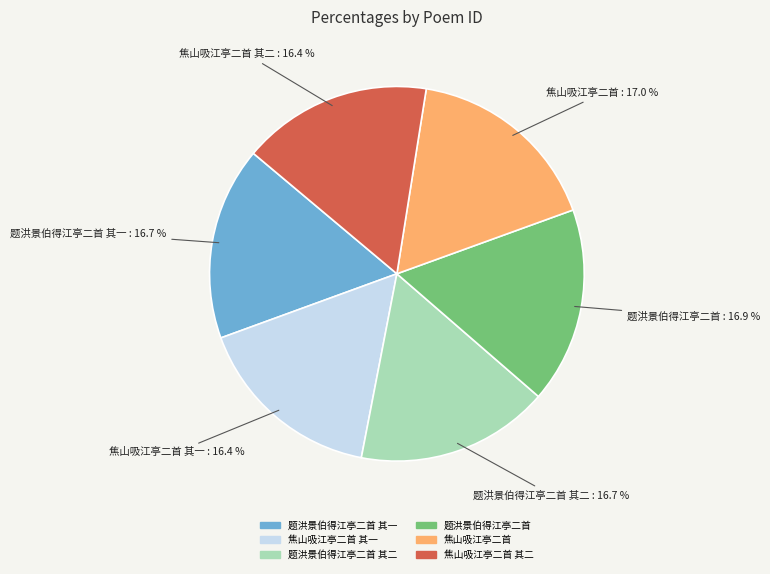

Is there a majority slice in this chart?

No